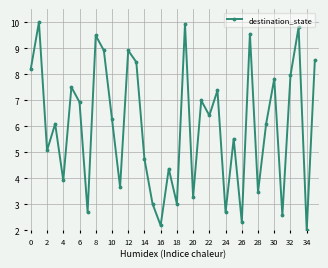

True or false: there are more than 1 points higher than both neighbors.

True